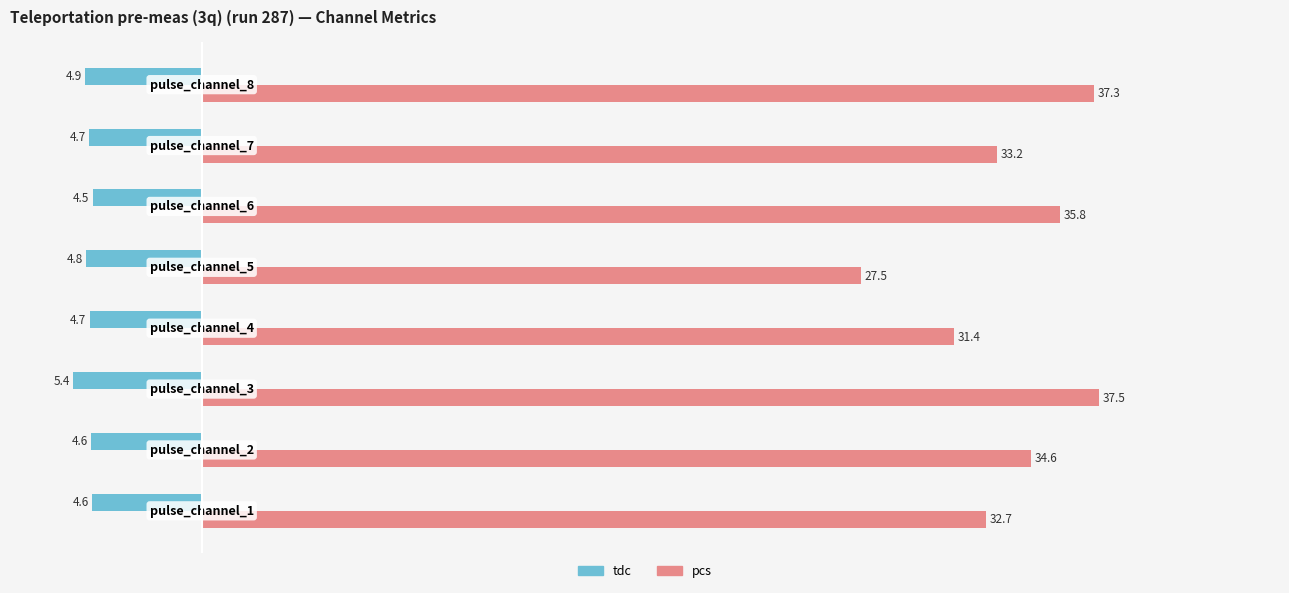

Rank the series by their maximum value, from lowest to highest.

tdc, pcs